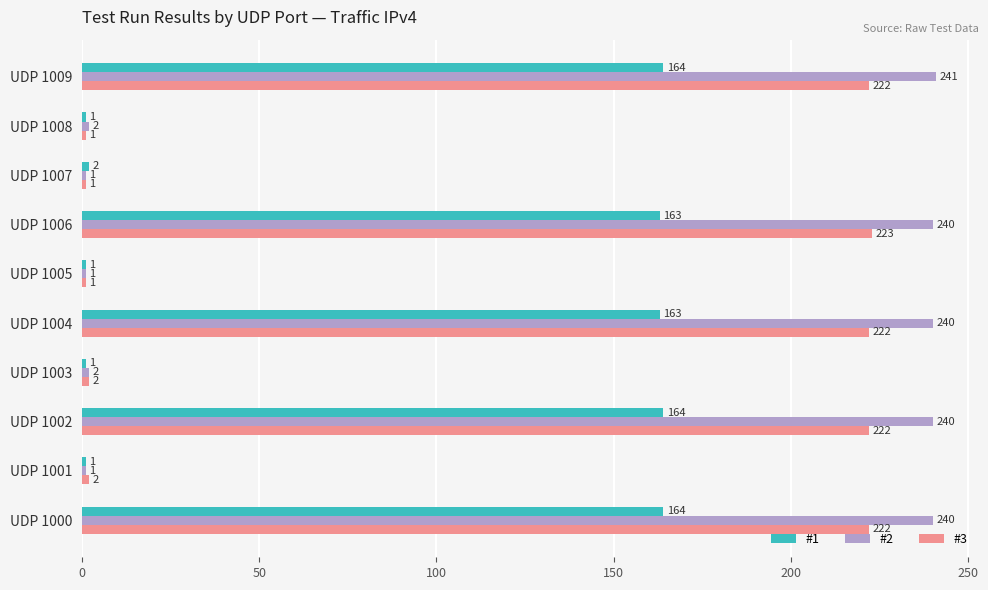

At which category is the sum across all series the highest?

UDP 1009